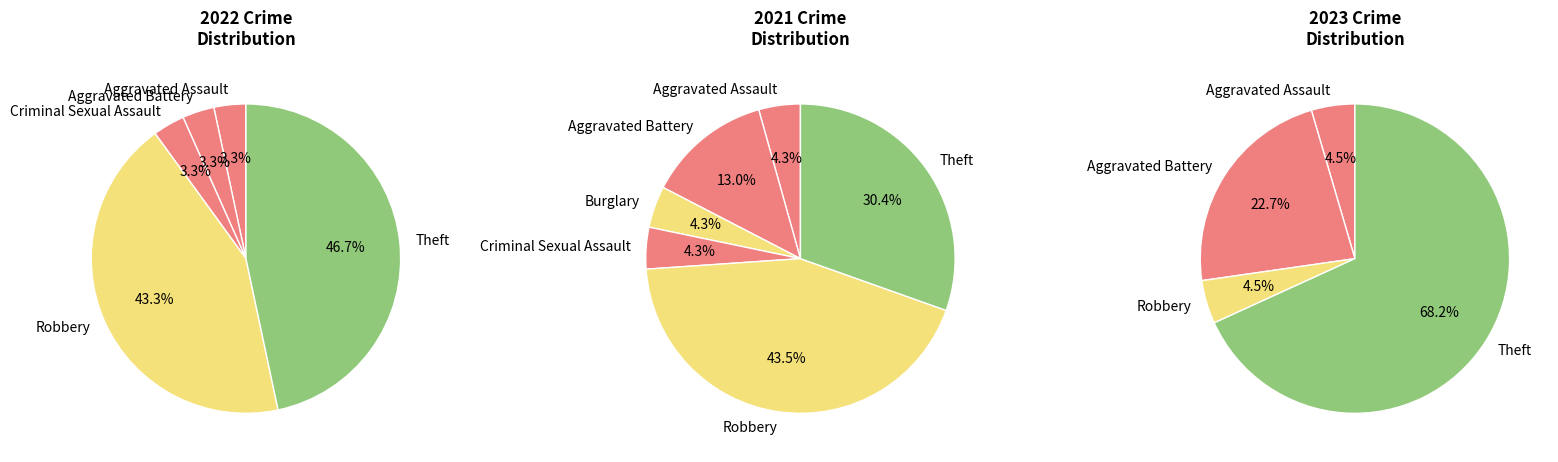

At Aggravated Assault, list the series in order from smallest to largest.

2022, 2021, 2023